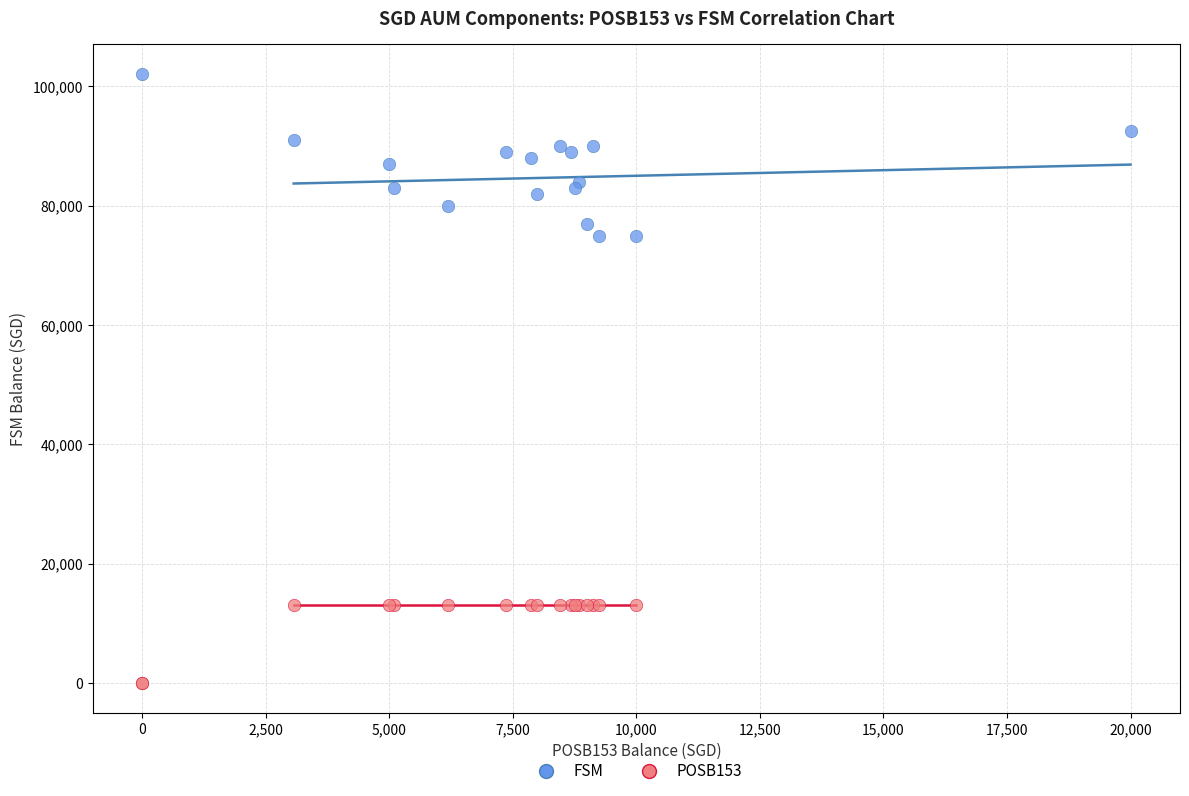

What are all the series names shown in the legend?

FSM, POSB153